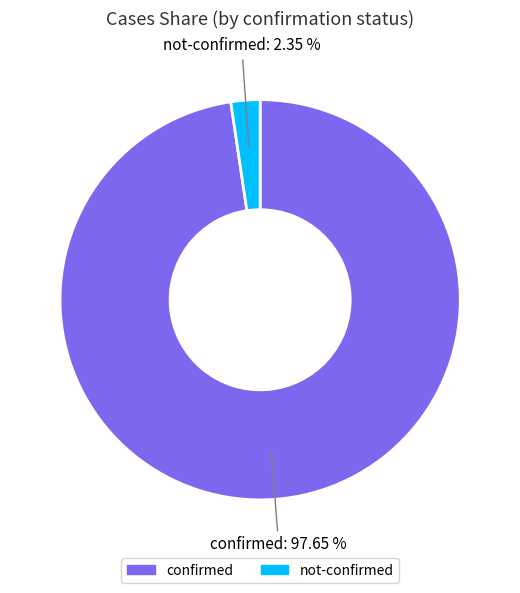

To the nearest percent, what is the difference between the largest and smallest slice percentages?

95%